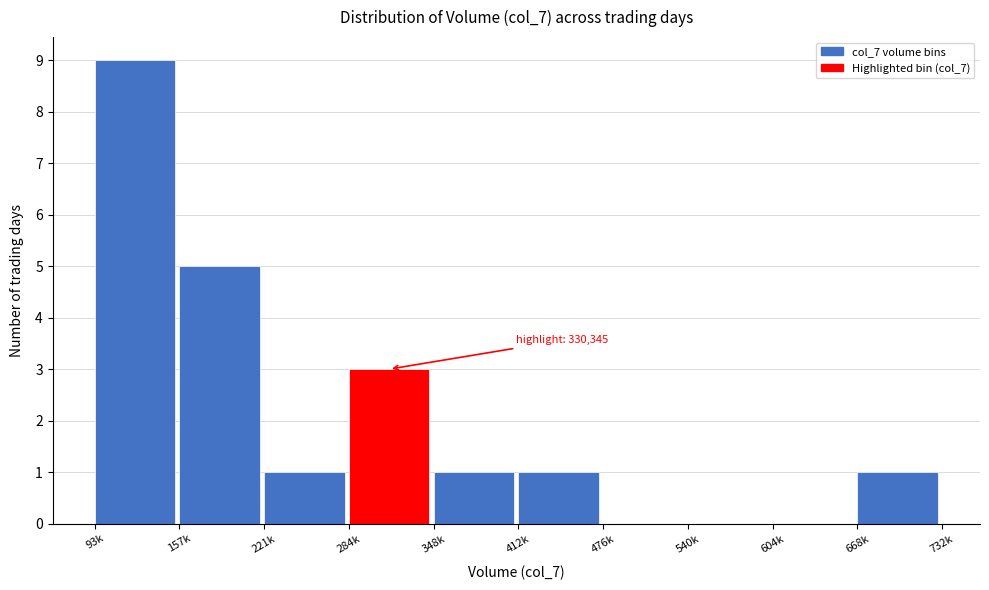

Reading left to right, list all the values displayed in this chart.

93k=9	157k=5	221k=1	284k=3	348k=1	412k=1	476k=0	540k=0	604k=0	668k=1